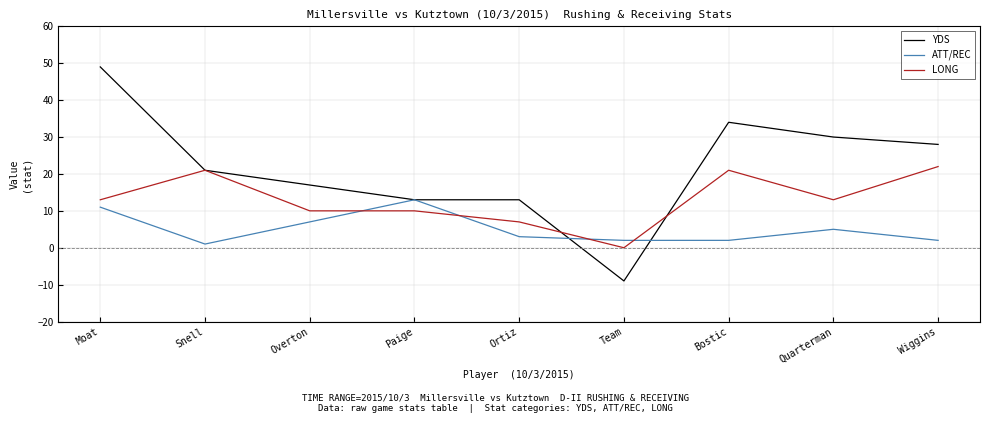

What is the total value across all series at Bostic?

57